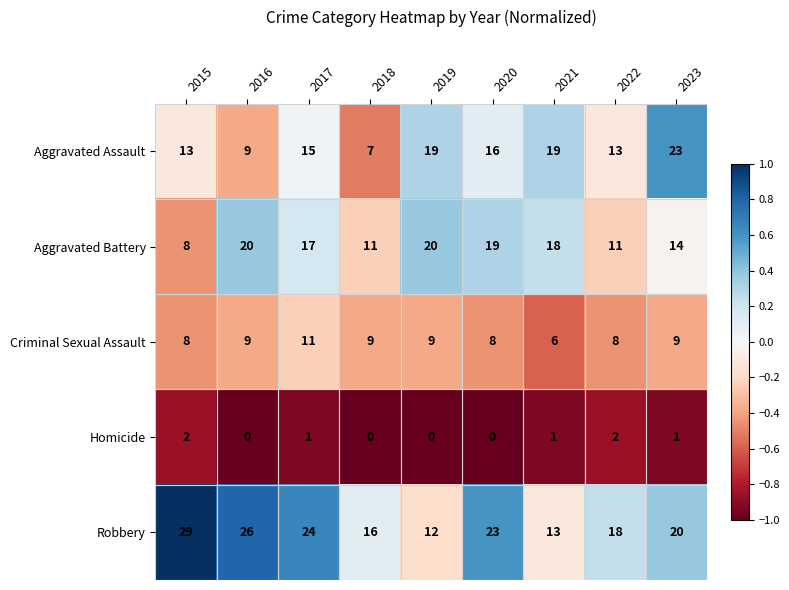

At which category is the sum across all series the highest?

2017